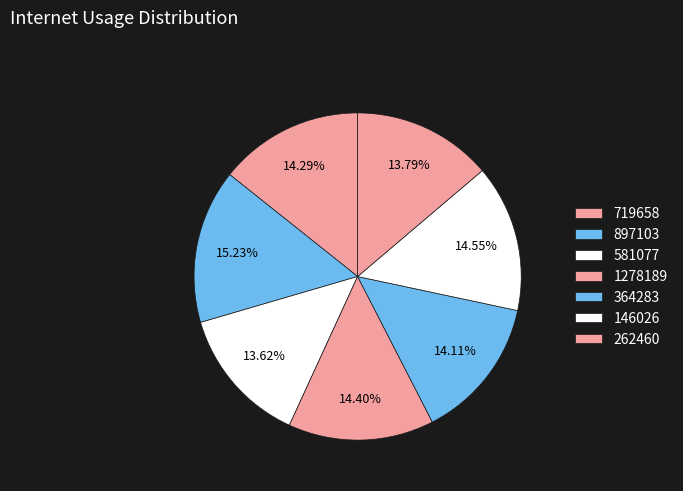

How many segments does this pie chart have?

7